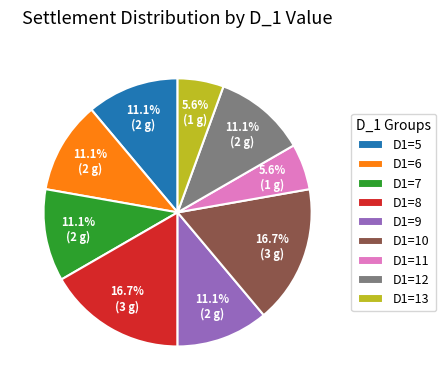

Which has a higher value, D1=6 or D1=8?

D1=8